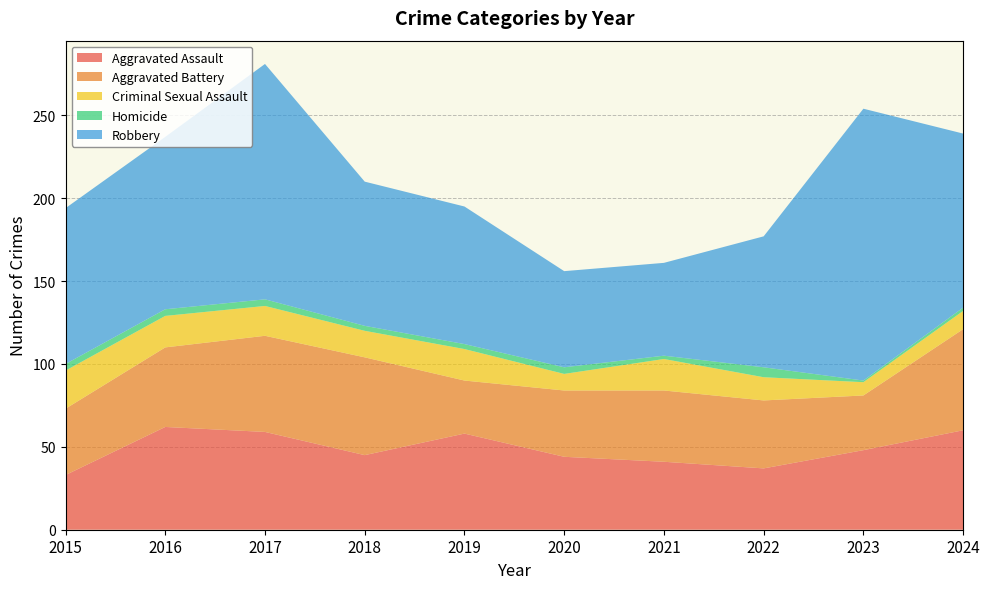

Reading left to right, what are all the values shown in this chart?

Aggravated Assault: 33	62	59	45	58	44	41	37	48	60
Aggravated Battery: 40	48	58	59	32	40	43	41	33	61
Criminal Sexual Assault: 23	19	18	16	19	10	19	14	8	11
Homicide: 4	4	4	3	3	4	2	6	1	2
Robbery: 94	104	142	87	83	58	56	79	164	105